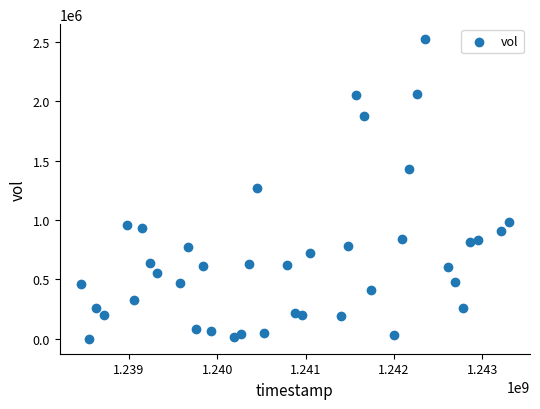

What is the range of X values (max minus min)?

4838400